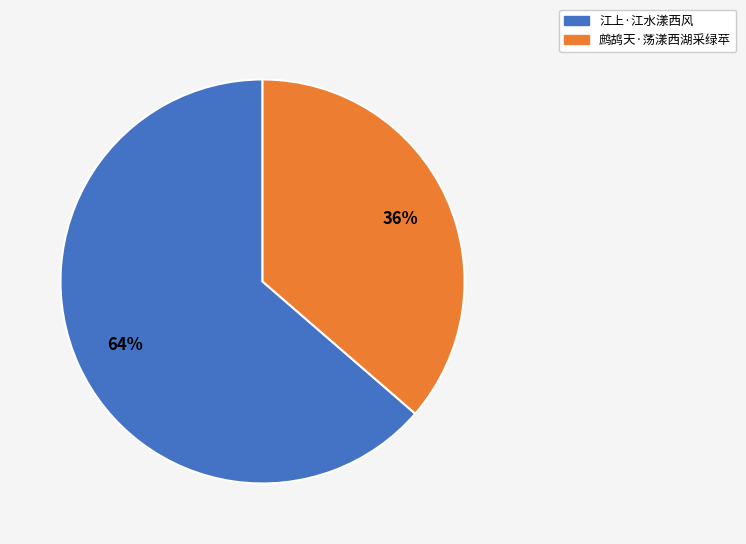

Which category has the biggest portion of the pie?

江上·江水漾西风